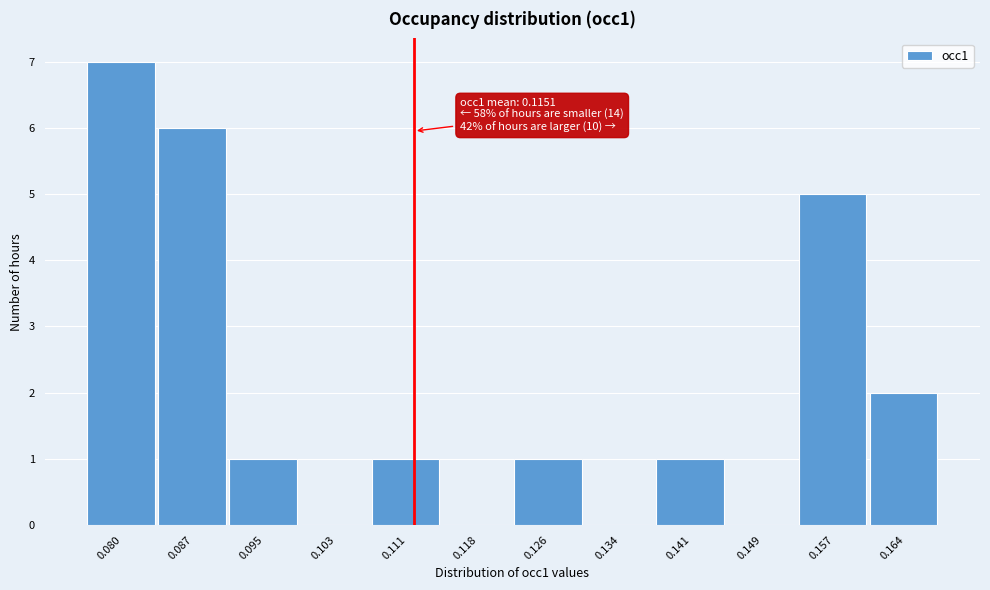

Reading right to left, extract all data points from this chart.

0.164=2	0.157=5	0.149=0	0.141=1	0.134=0	0.126=1	0.118=0	0.111=1	0.103=0	0.095=1	0.087=6	0.080=7